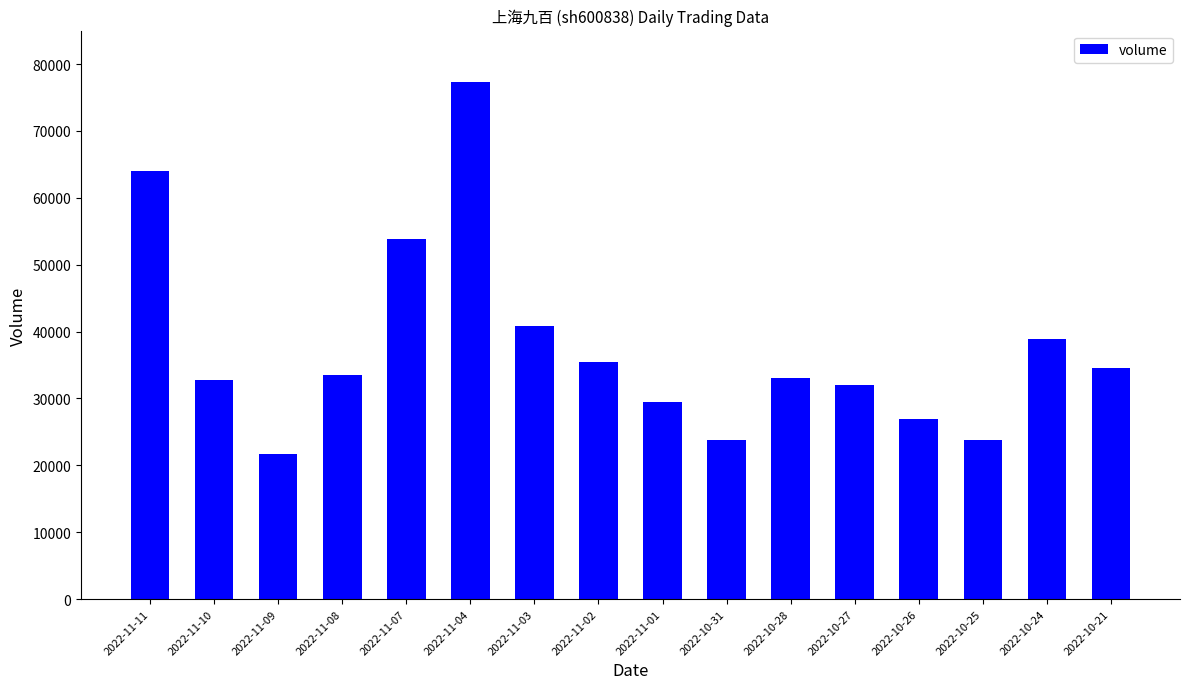

Which category has the highest value across all series?

2022-11-04